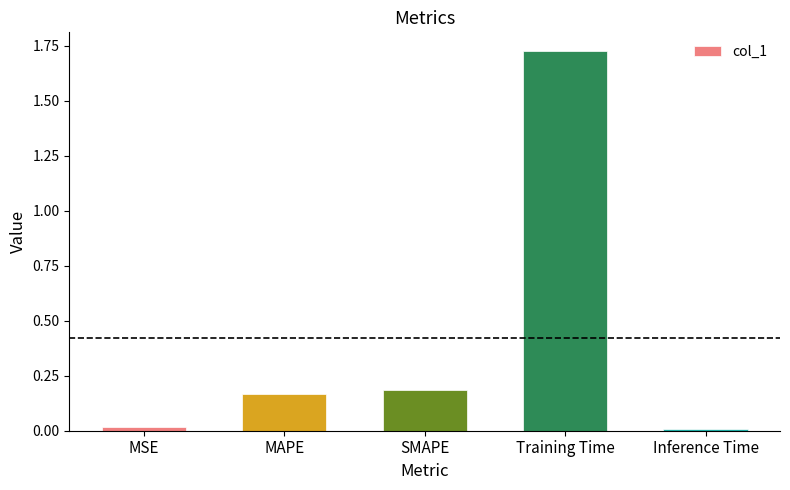

The chart shows a value of 0.2 at SMAPE. True or false?

True